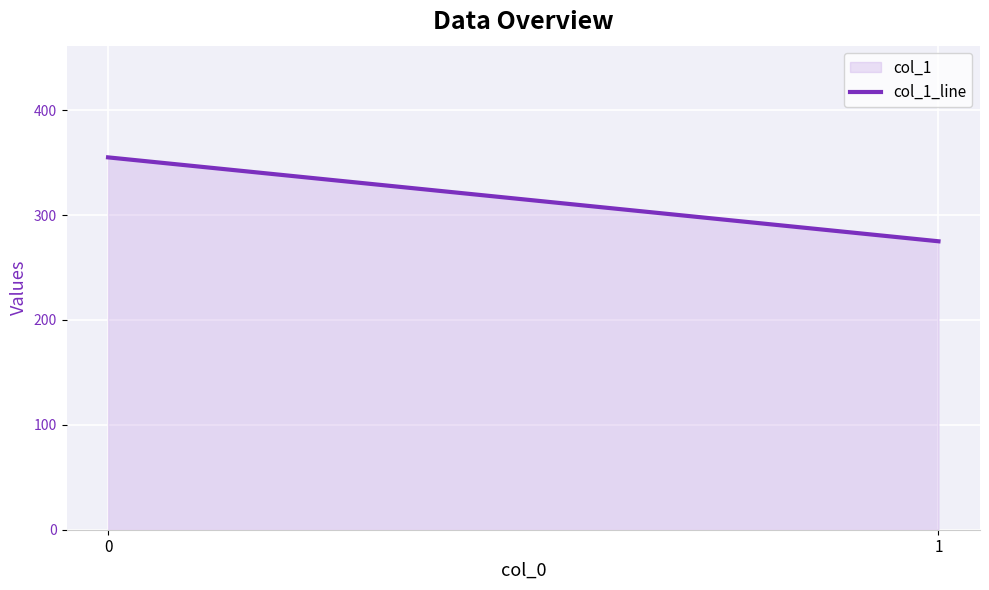

How many distinct data groups are displayed?

1